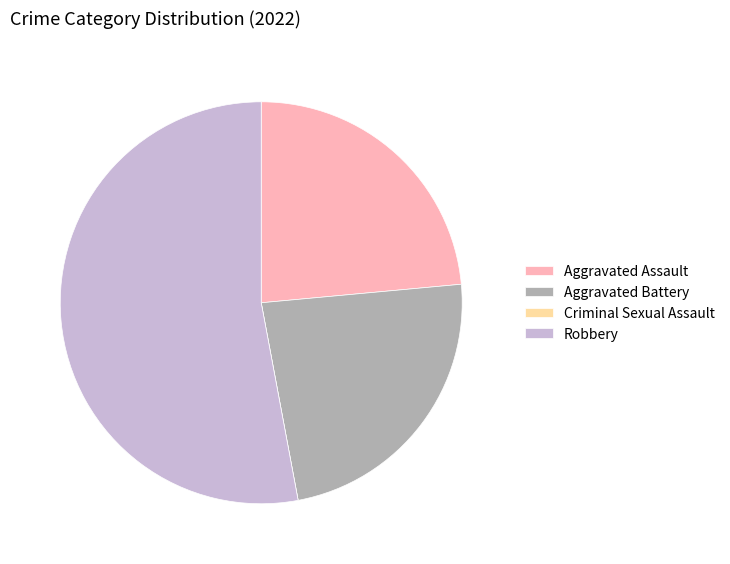

Do Robbery and Aggravated Battery together represent more than half of the pie?

Yes